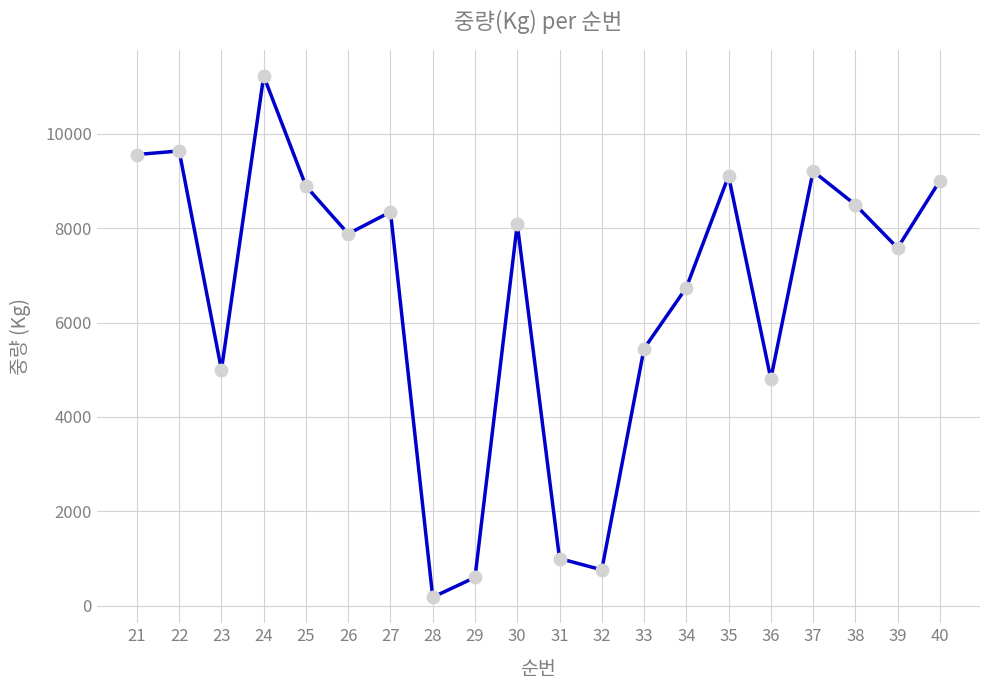

How many series are shown in this chart?

1